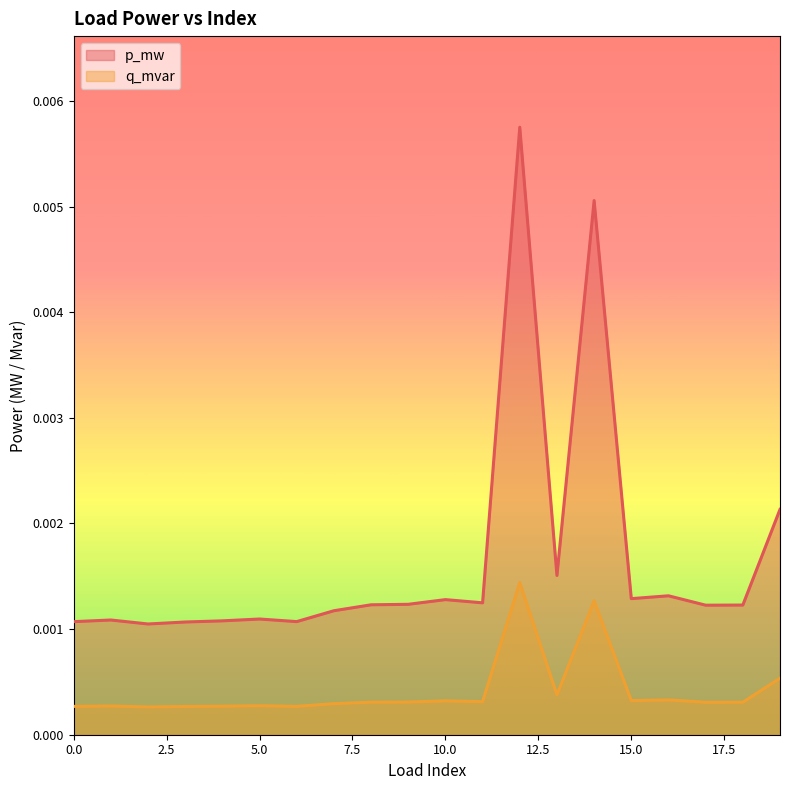

True or false: q_mvar and p_mw intersect in this chart.

False